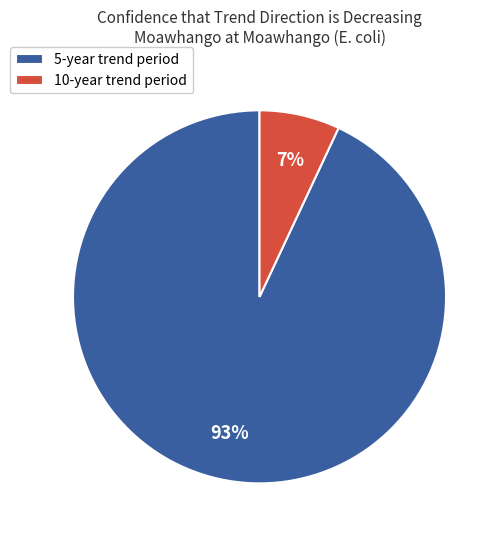

Is it true that 10-year trend period is 7% of the pie?

True